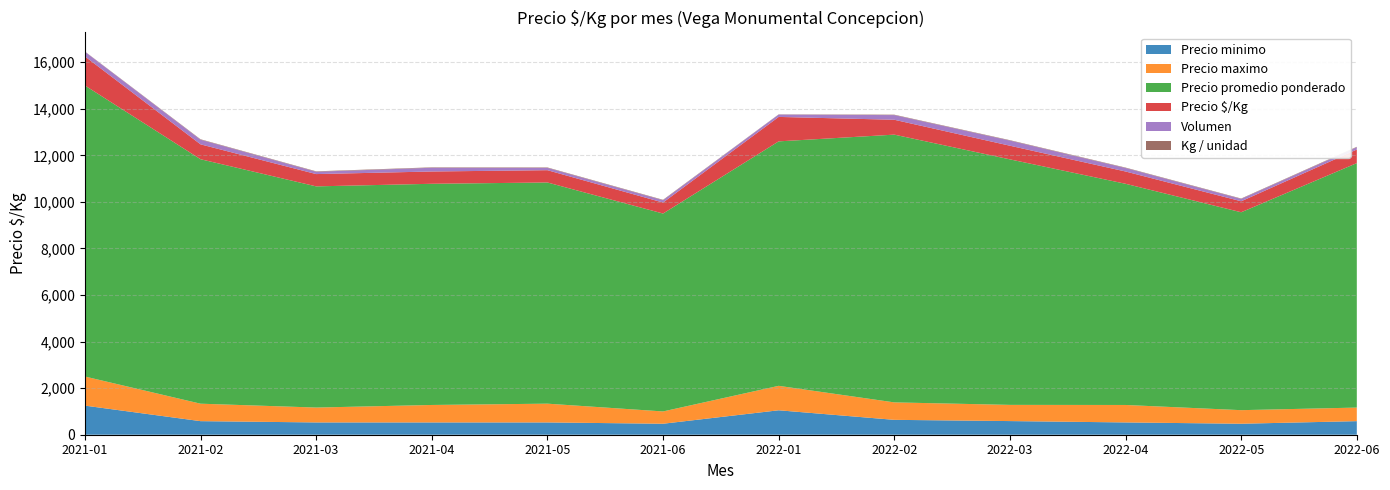

Reading left to right, extract all data points from this chart.

Precio minimo: 2021-01=1250	2021-02=583	2021-03=528	2021-04=528	2021-05=528	2021-06=472	2022-01=1050	2022-02=639	2022-03=586	2022-04=528	2022-05=472	2022-06=583
Precio maximo: 2021-01=1250	2021-02=750	2021-03=639	2021-04=750	2021-05=806	2021-06=528	2022-01=1050	2022-02=750	2022-03=696	2022-04=750	2022-05=583	2022-06=583
Precio promedio ponderado: 2021-01=12500	2021-02=10500	2021-03=9500	2021-04=9500	2021-05=9500	2021-06=8500	2022-01=10500	2022-02=11500	2022-03=10545	2022-04=9500	2022-05=8500	2022-06=10500
Precio $/Kg: 2021-01=1250	2021-02=639	2021-03=528	2021-04=528	2021-05=528	2021-06=472	2022-01=1050	2022-02=639	2022-03=586	2022-04=528	2022-05=472	2022-06=583
Volumen: 2021-01=200	2021-02=200	2021-03=100	2021-04=160	2021-05=100	2021-06=100	2022-01=100	2022-02=200	2022-03=220	2022-04=150	2022-05=100	2022-06=100
Kg / unidad: 2021-01=10	2021-02=18	2021-03=18	2021-04=18	2021-05=18	2021-06=18	2022-01=10	2022-02=18	2022-03=18	2022-04=18	2022-05=18	2022-06=18